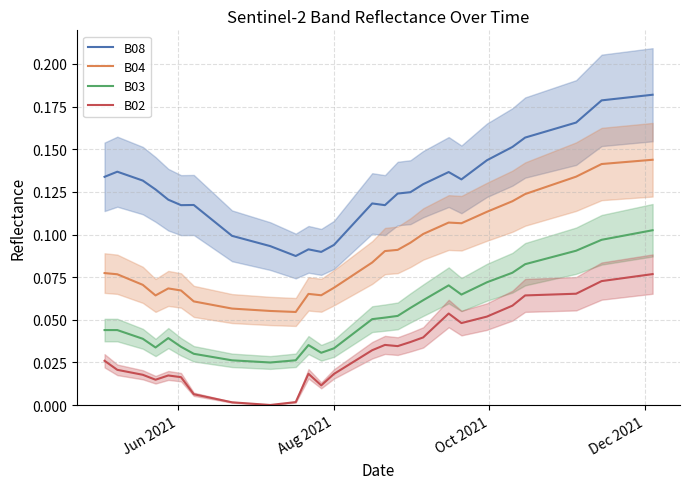

True or false: B03 and B08 intersect in this chart.

False